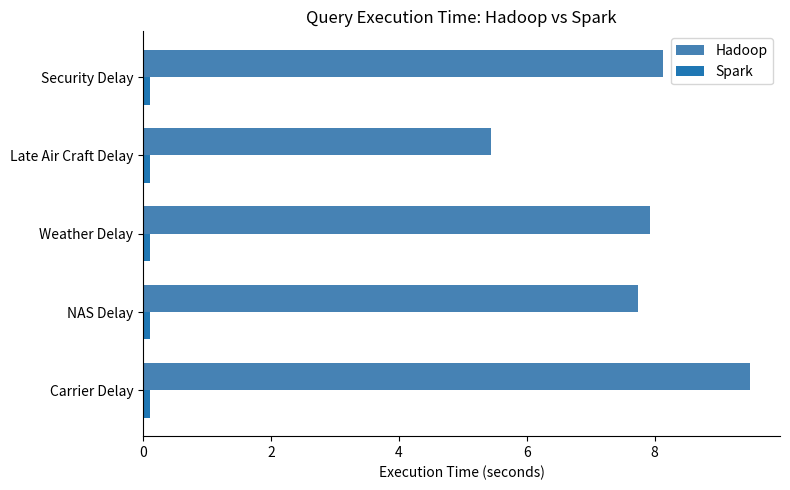

What is the average value of the Hadoop series?

7.7